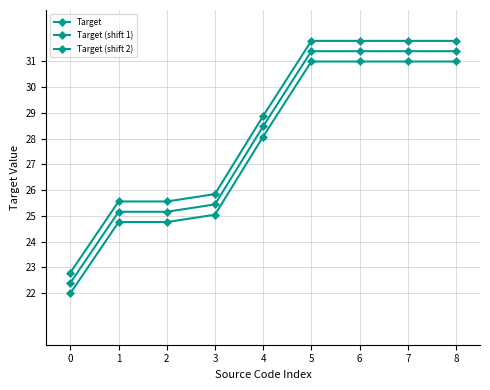

Is the value of Target (shift 1) at 6 greater than the value of Target at 7?

Yes